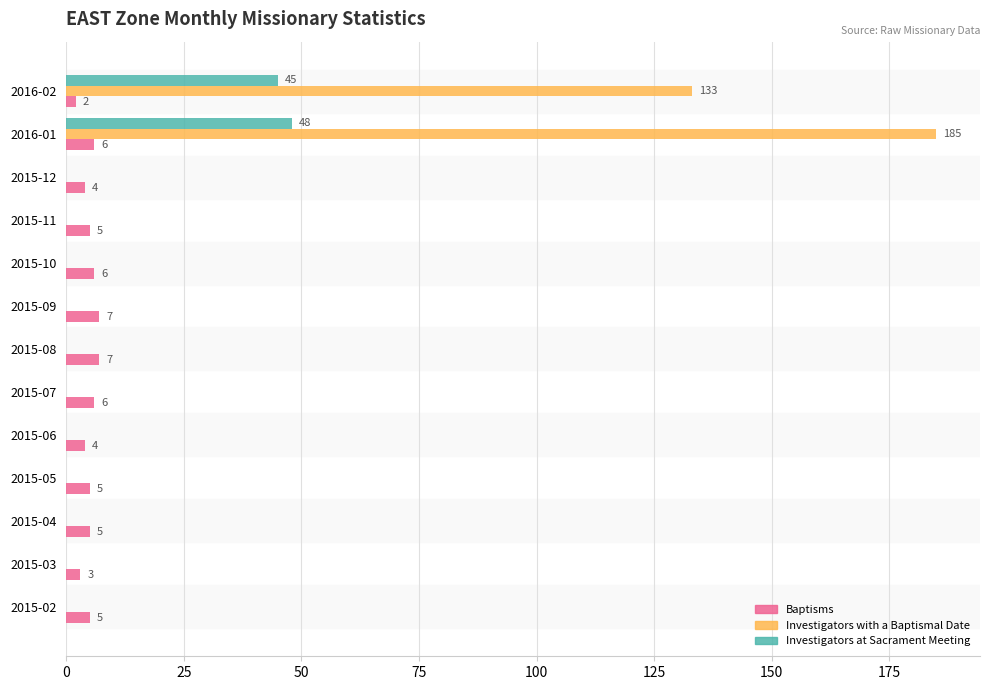

True or false: Baptisms has a value of 5 at 2015-04.

True